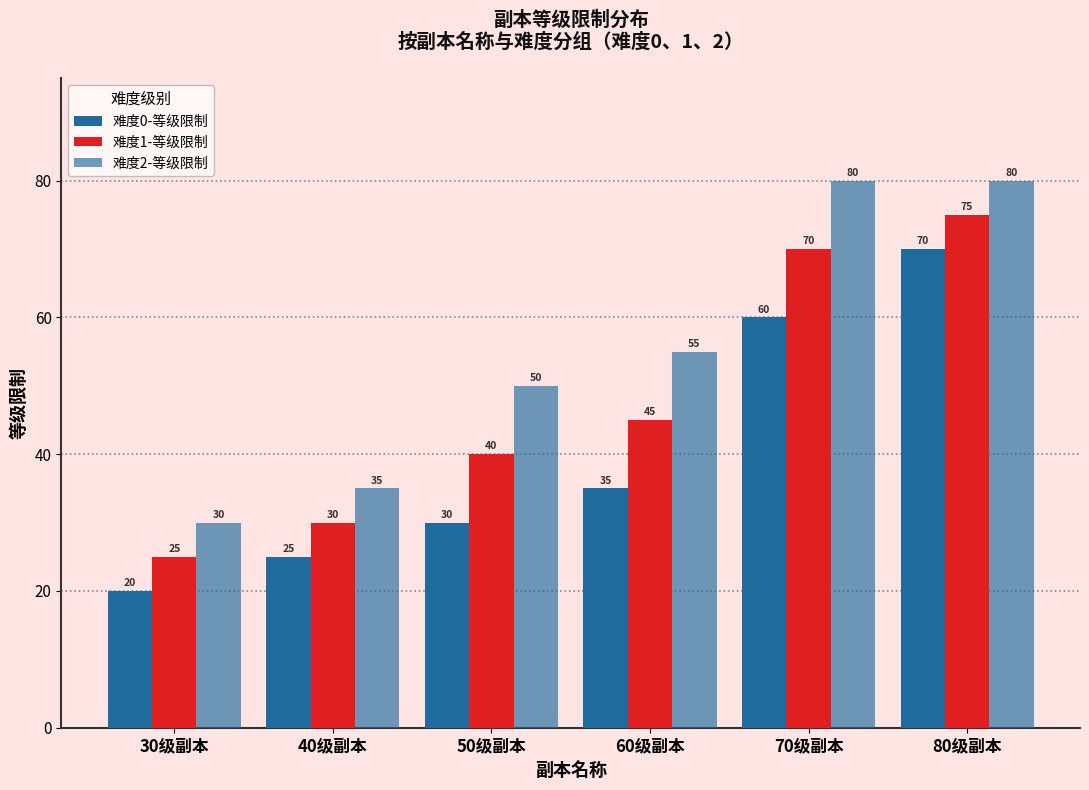

Are the bars grouped side by side (vs. stacked)?

Yes